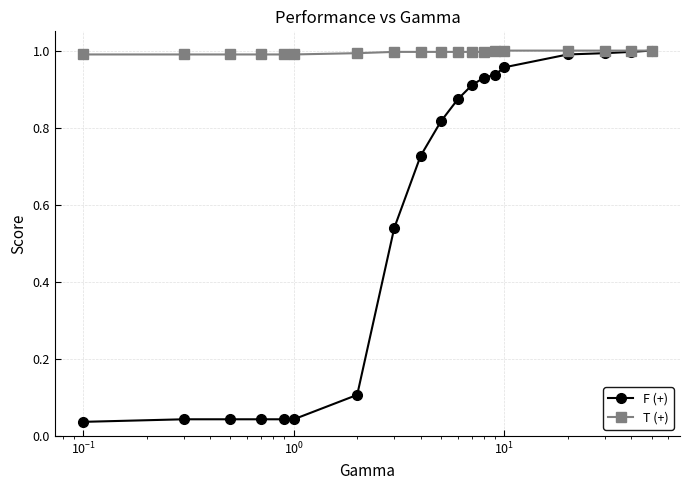

At how many categories does at least one series exceed 0?

19